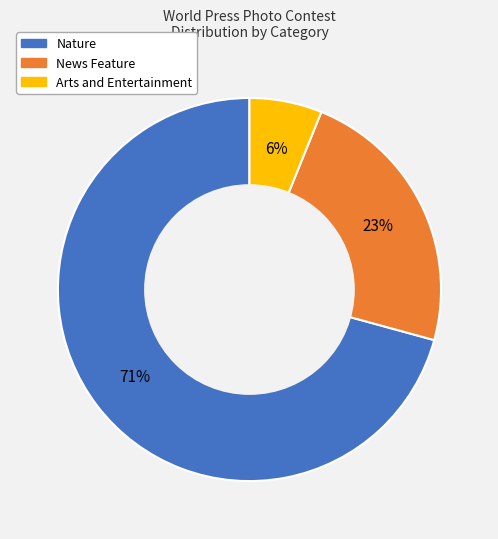

To the nearest percent, what portion does Arts and Entertainment represent?

6%